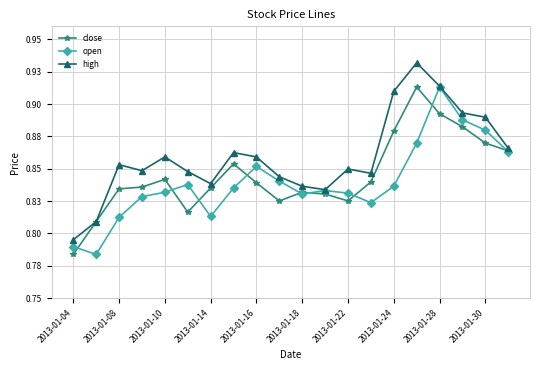

Does the chart have visible grid lines?

Yes